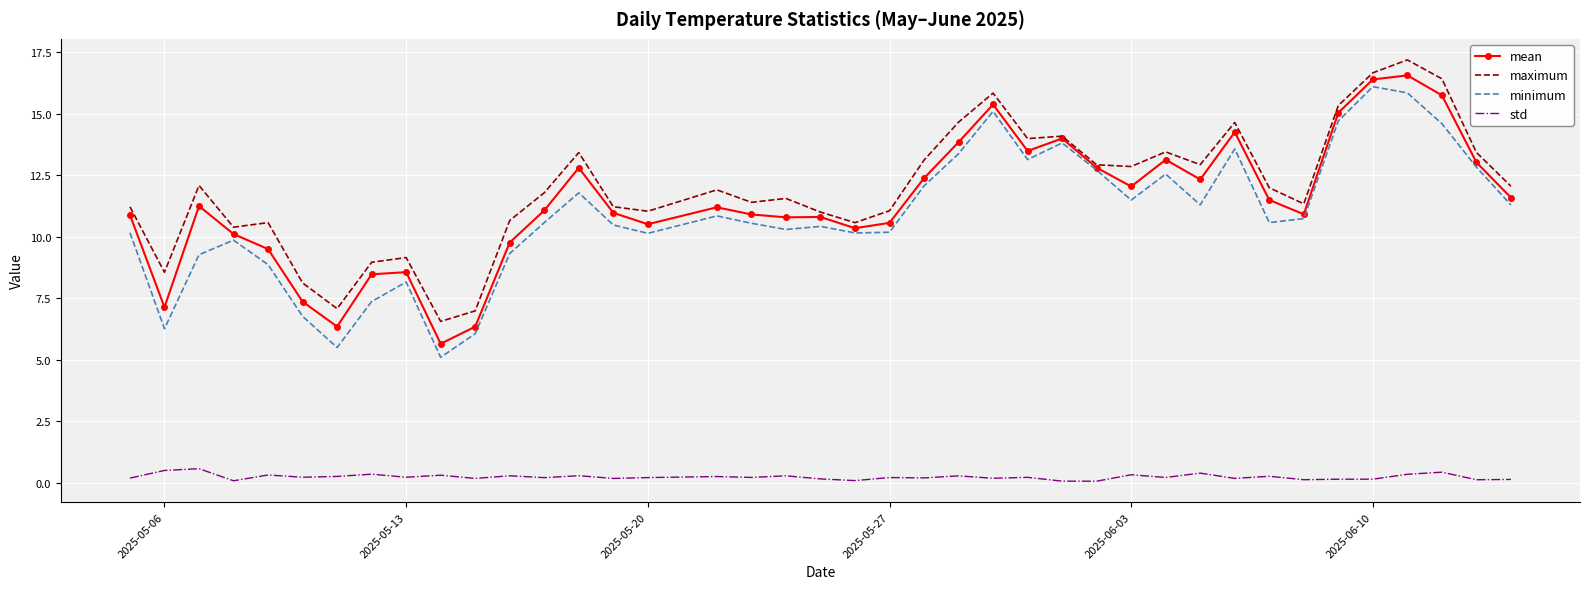

True or false: mean and std intersect in this chart.

False